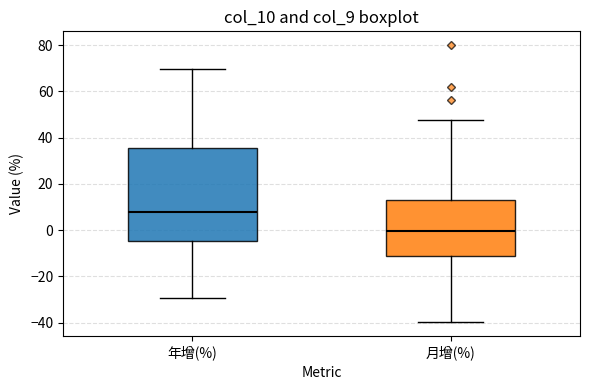

Reading left to right, transcribe this box plot: for each box, give where its median line is, the range the box spans, and where its two whiskers end, as read against the y-axis. The values are not printed on the chart, so give them approximately, as read against the axis.

年增(%): median 8, box -4 to 36, whiskers -30 to 70
月增(%): median 0, box -10 to 14, whiskers -40 to 48